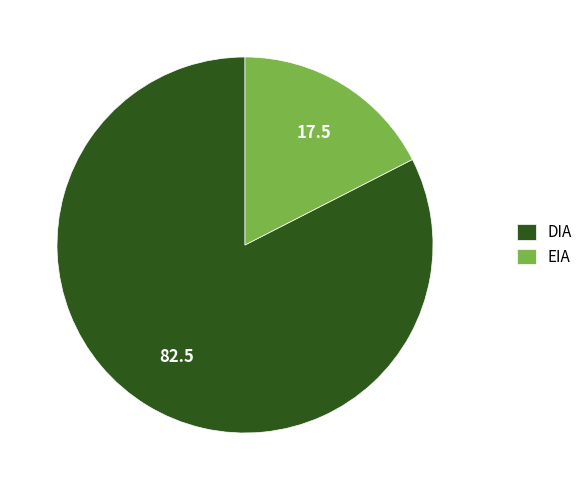

Is the sum of EIA and DIA greater than half?

Yes